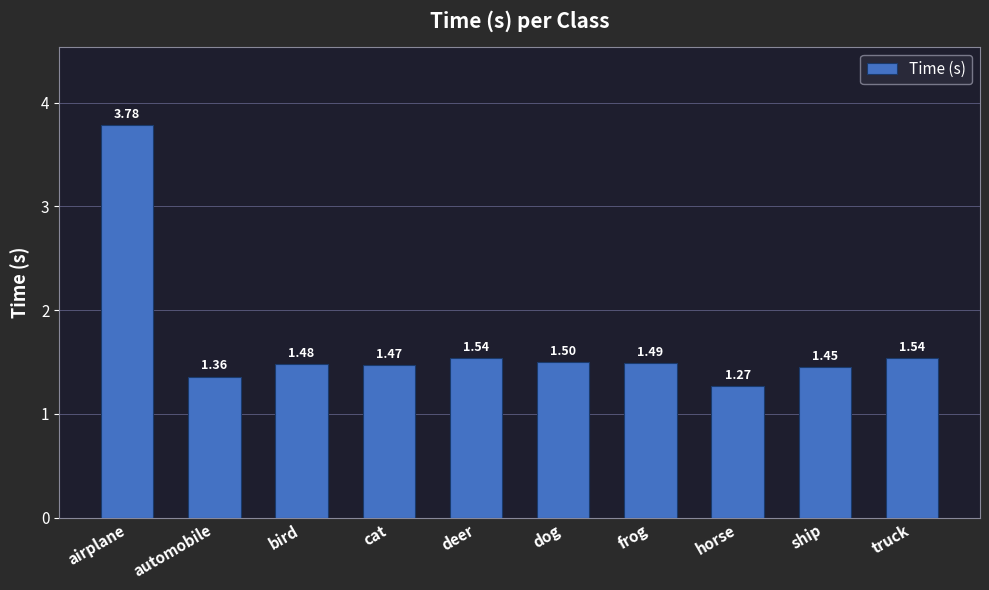

What is the average value?

1.7